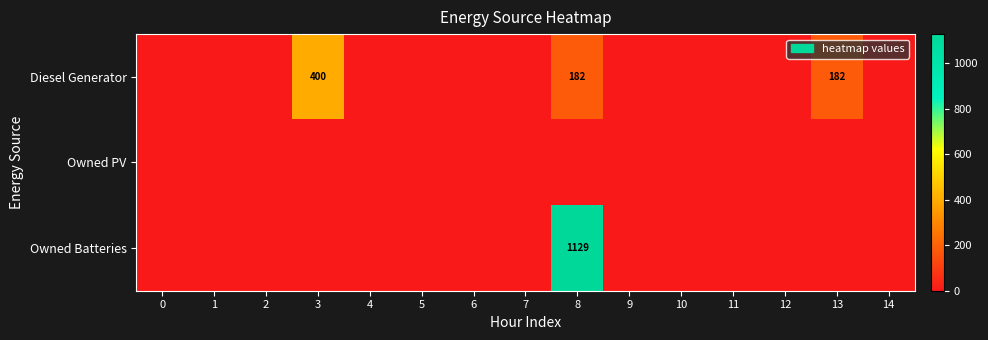

The Diesel Generator series shows 313 at 13. True or false?

False